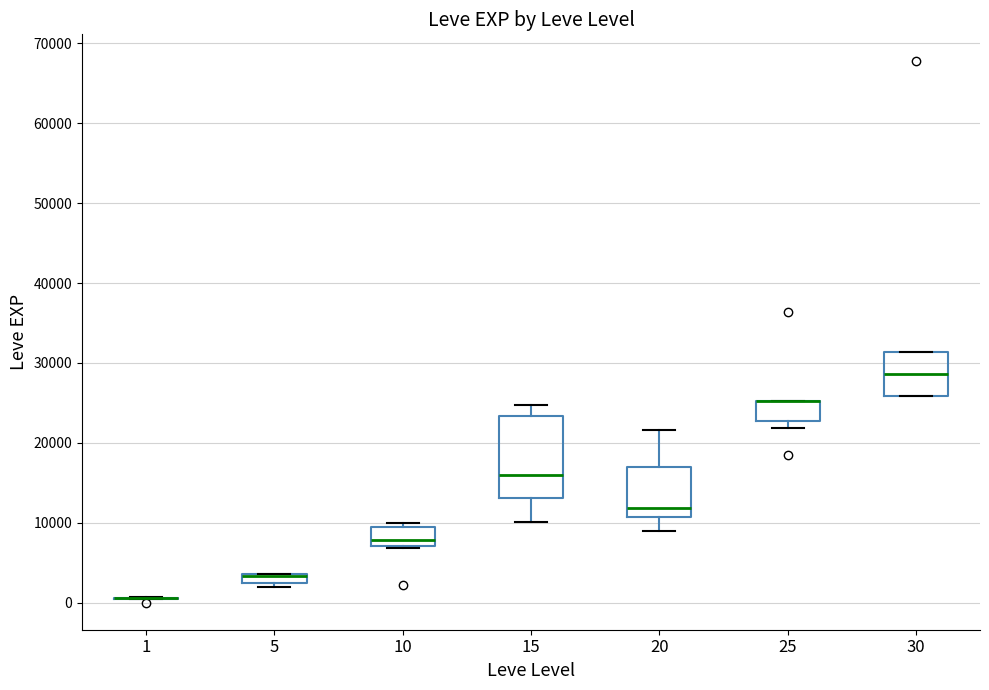

Comparing the boxes themselves (not the whiskers), which one is the tallest?

15